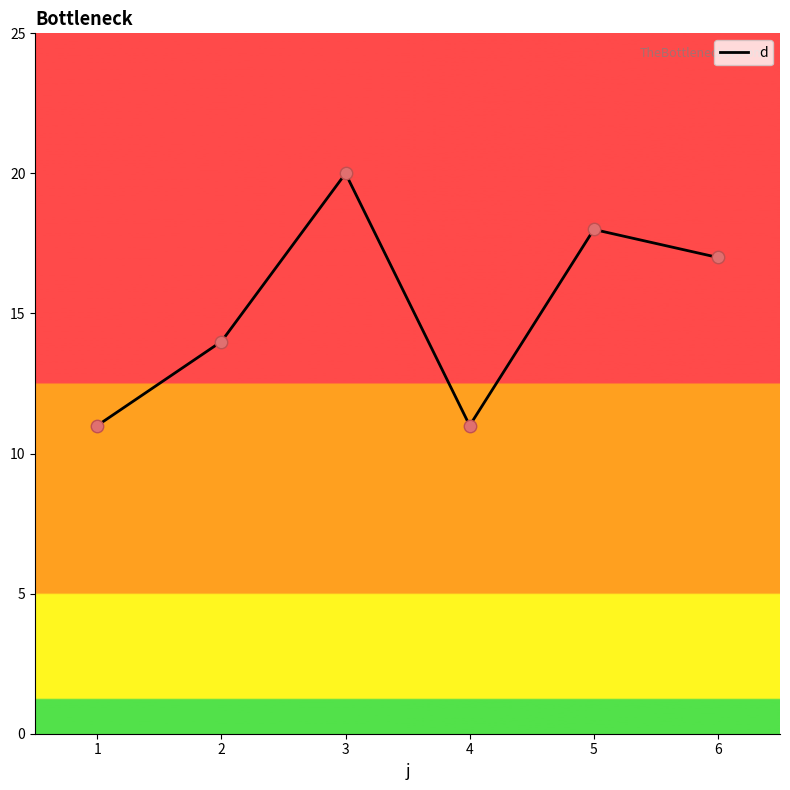

Which has a higher value, 3 or 5?

3